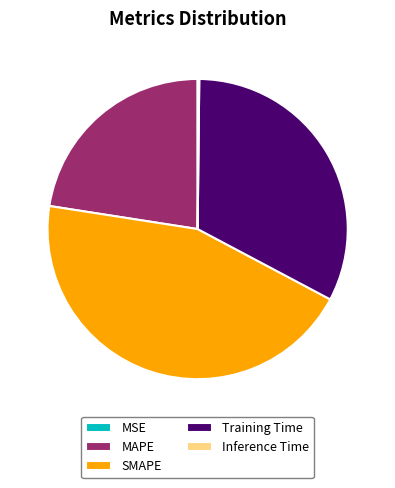

Which category has the biggest portion of the pie?

SMAPE